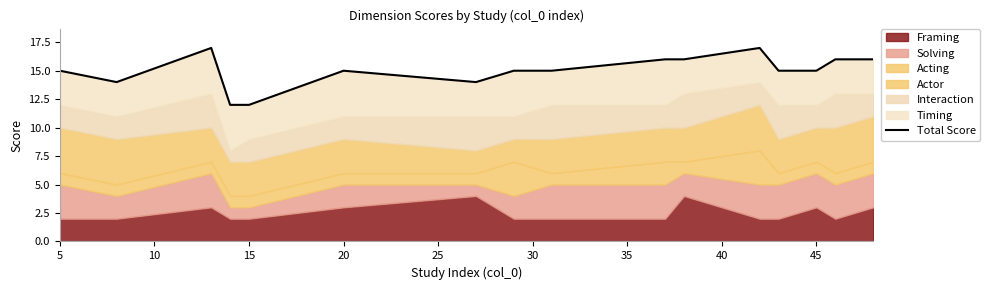

The value at 10 is 16. True or false?

True